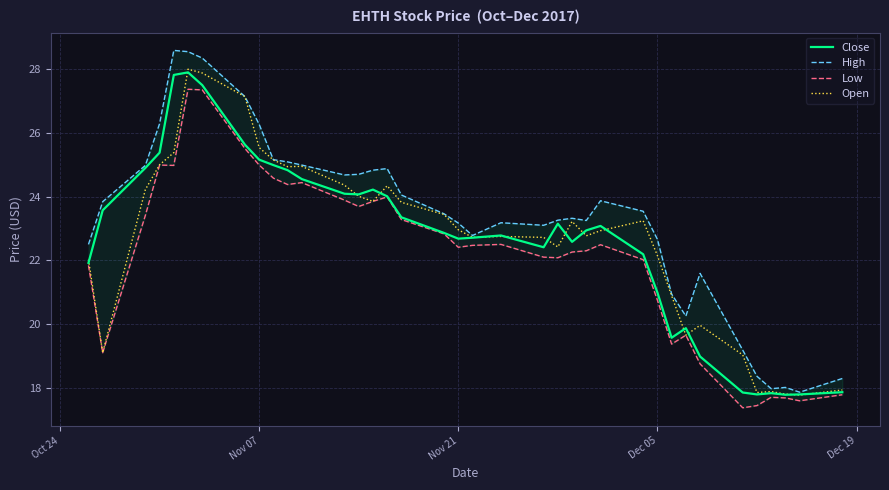

The value of Close at Dec 05 is 7.5. True or false?

False